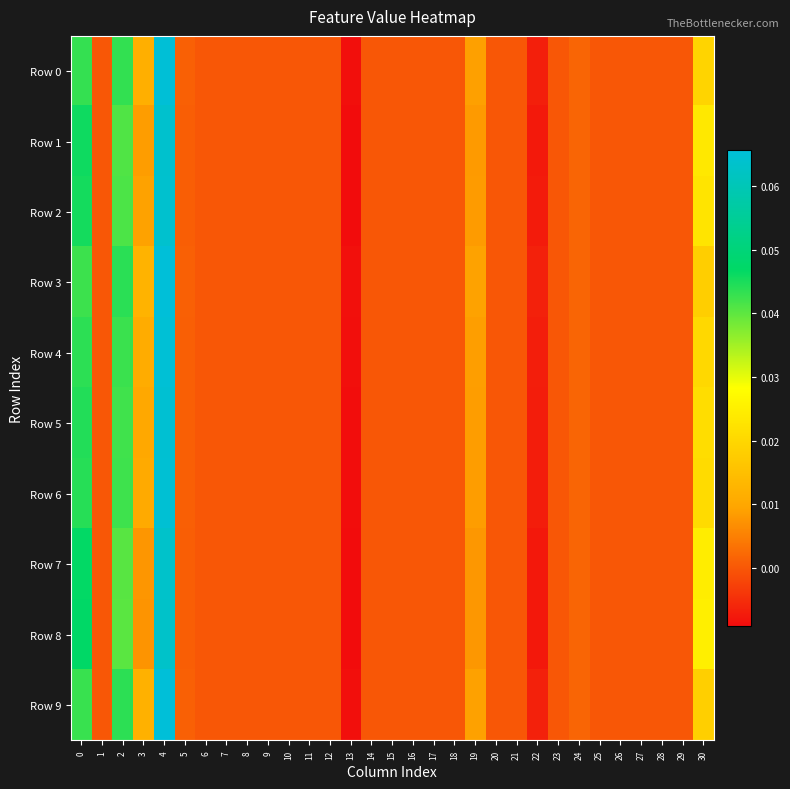

At which category does the chart reach its peak across all series?

4